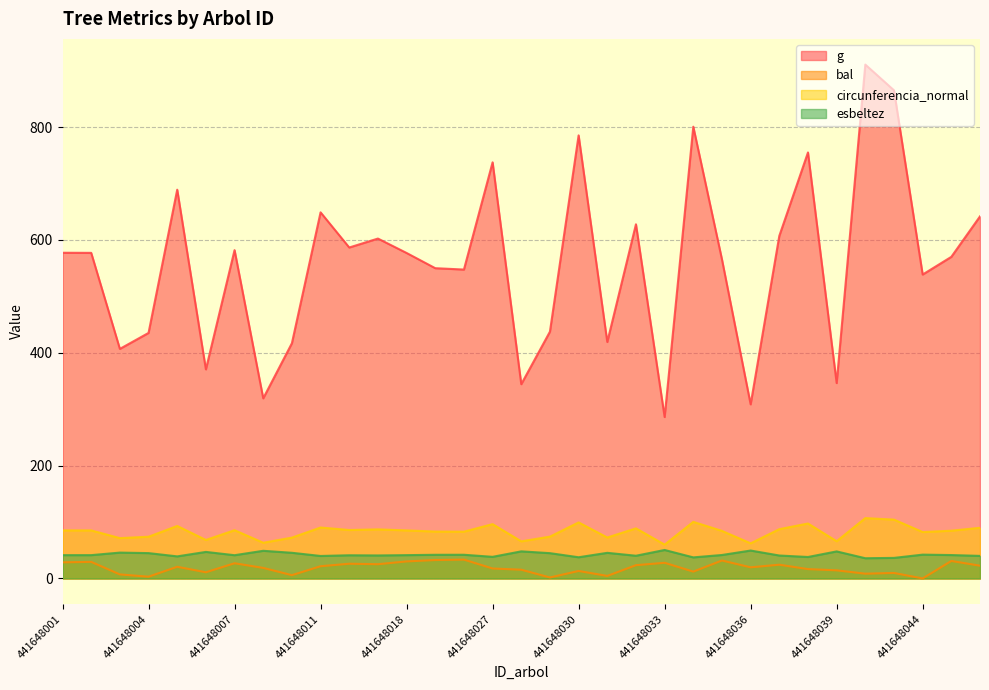

What is the difference between the maximum and minimum values in the g series?

624.8